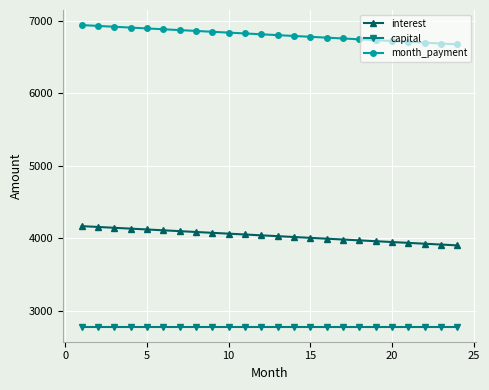

What is the lowest value of the capital series?

2777.8